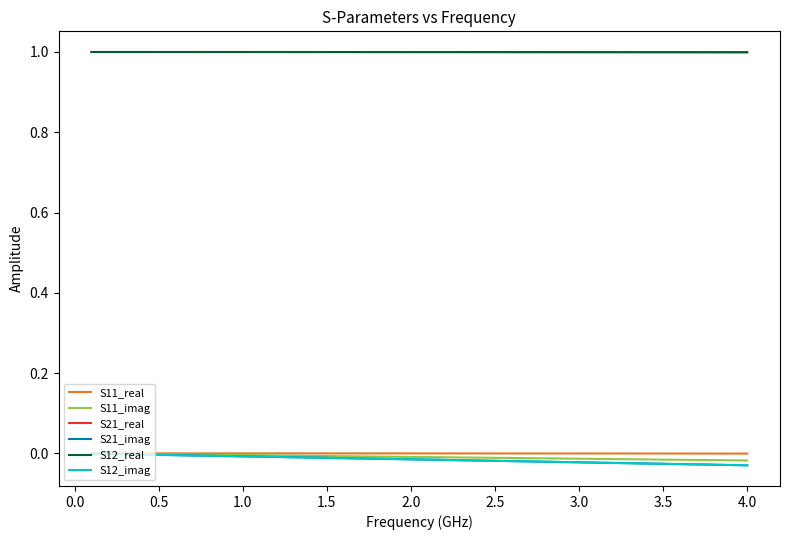

Is this an area chart (filled region under the line)?

No